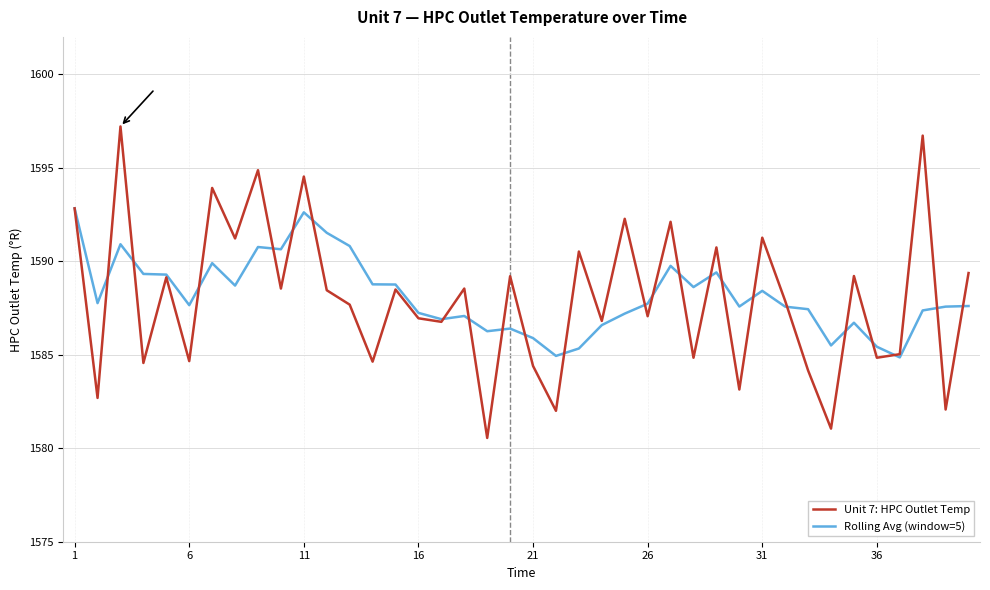

Which series has the largest range (max minus min)?

Unit 7: HPC Outlet Temp